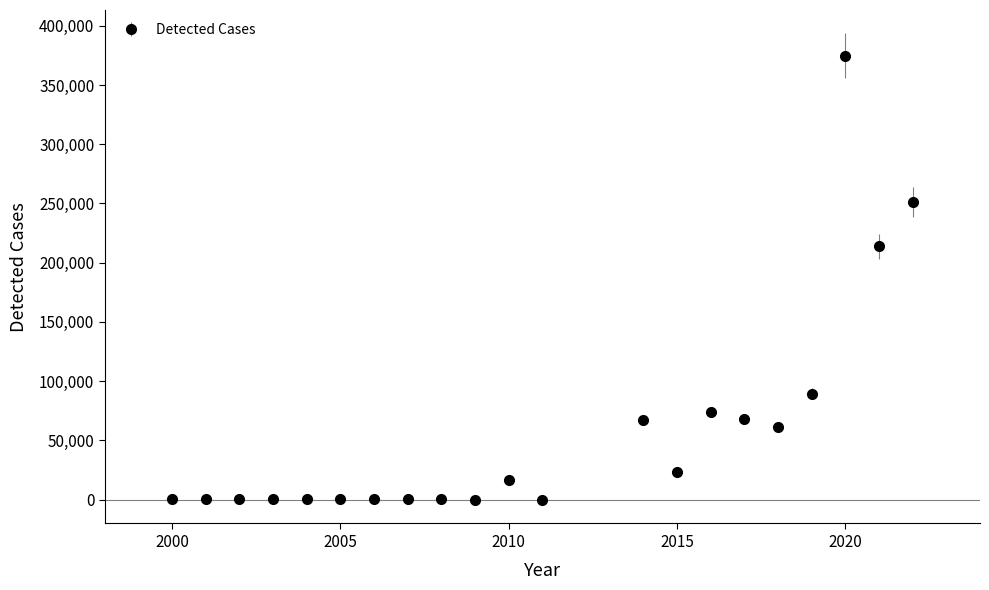

True or false: there are more than 1 points higher than both neighbors.

True